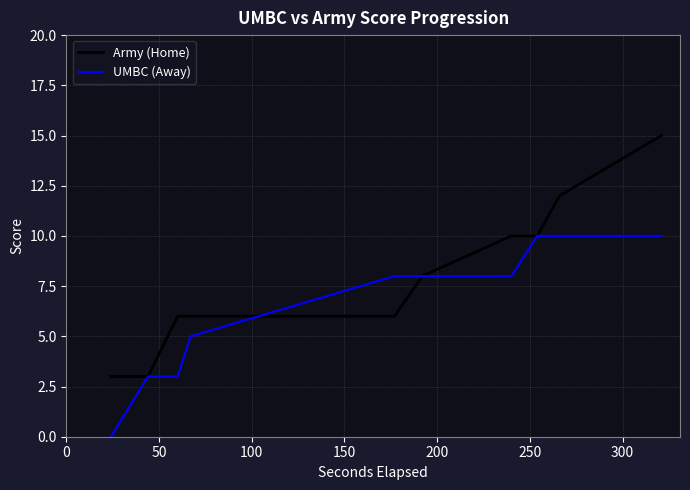

Rank the series by their maximum value, from highest to lowest.

Army (Home), UMBC (Away)